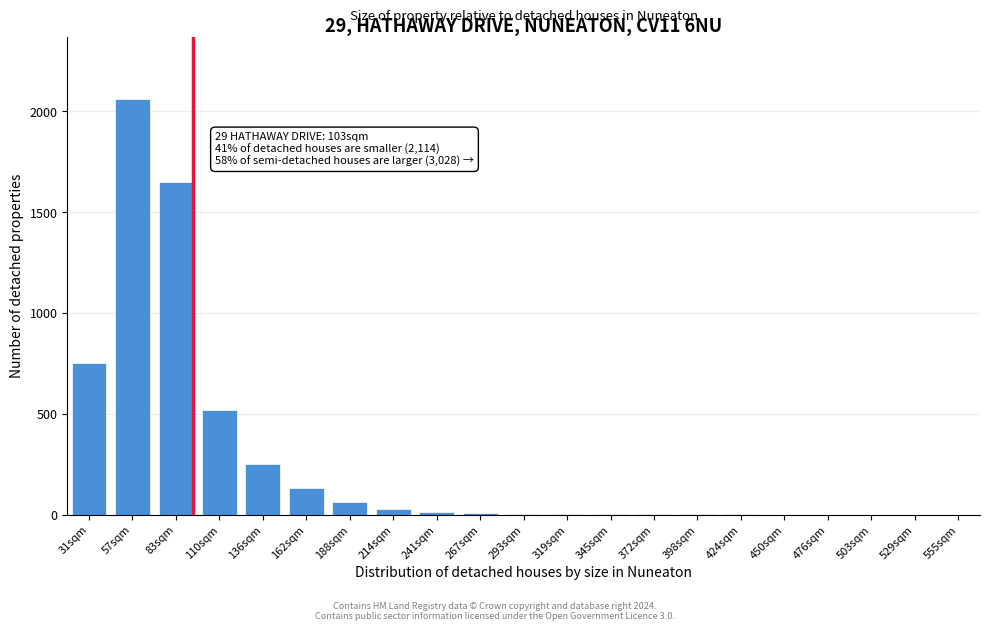

The value at 31sqm is 750. True or false?

True